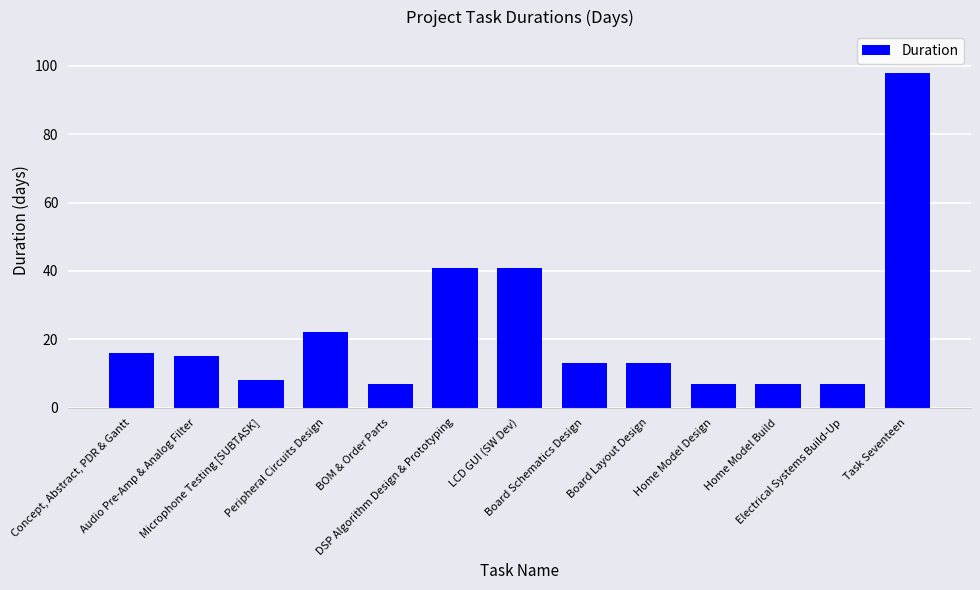

What is the sum of the values at Home Model Build and Peripheral Circuits Design?

29